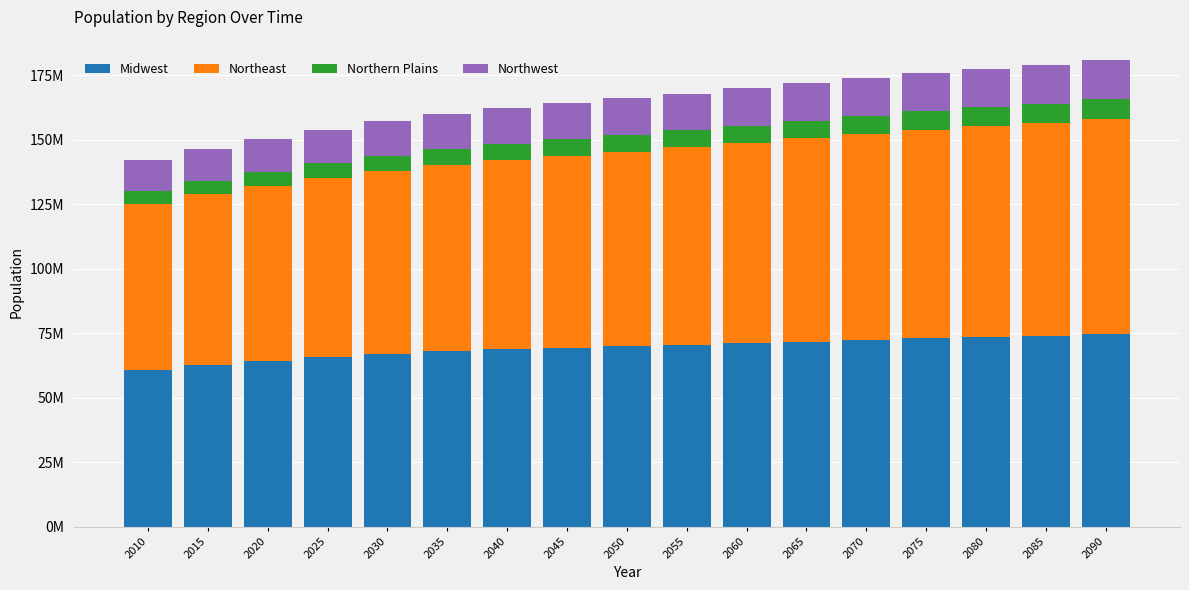

Does the chart contain stacked bars?

Yes